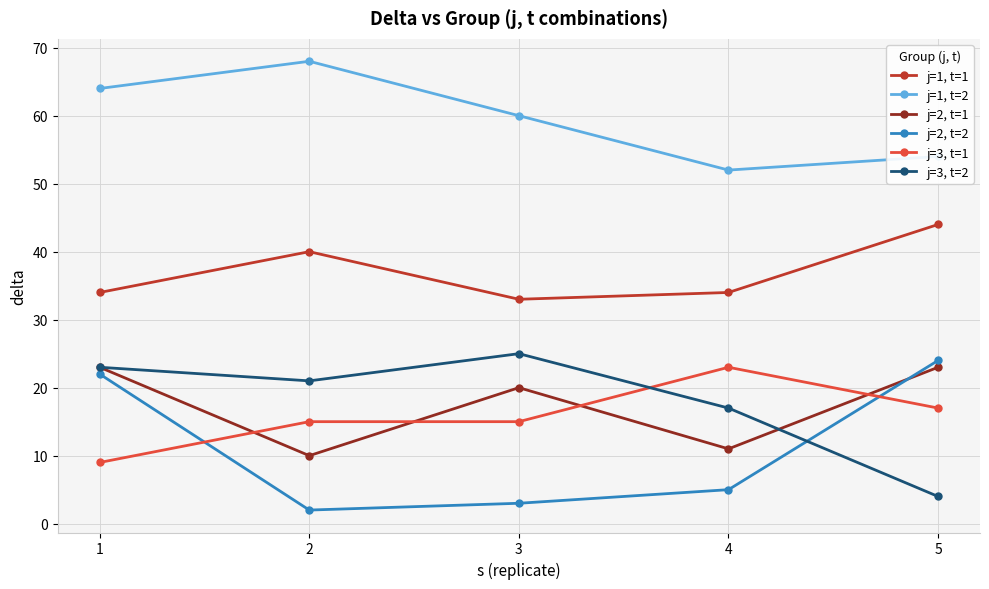

True or false: j=2, t=1 and j=1, t=2 cross at least once.

False